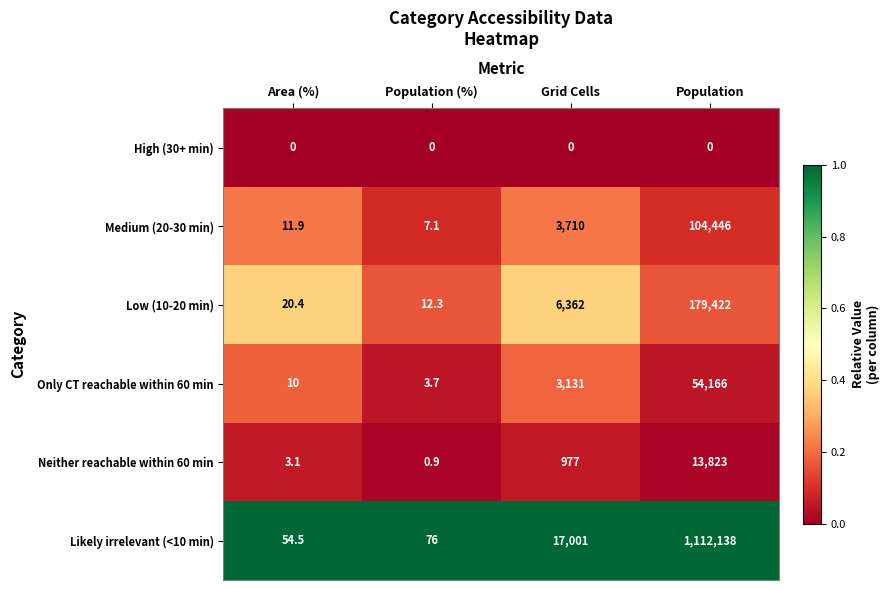

Which series has the widest spread of values?

Likely irrelevant (<10 min)